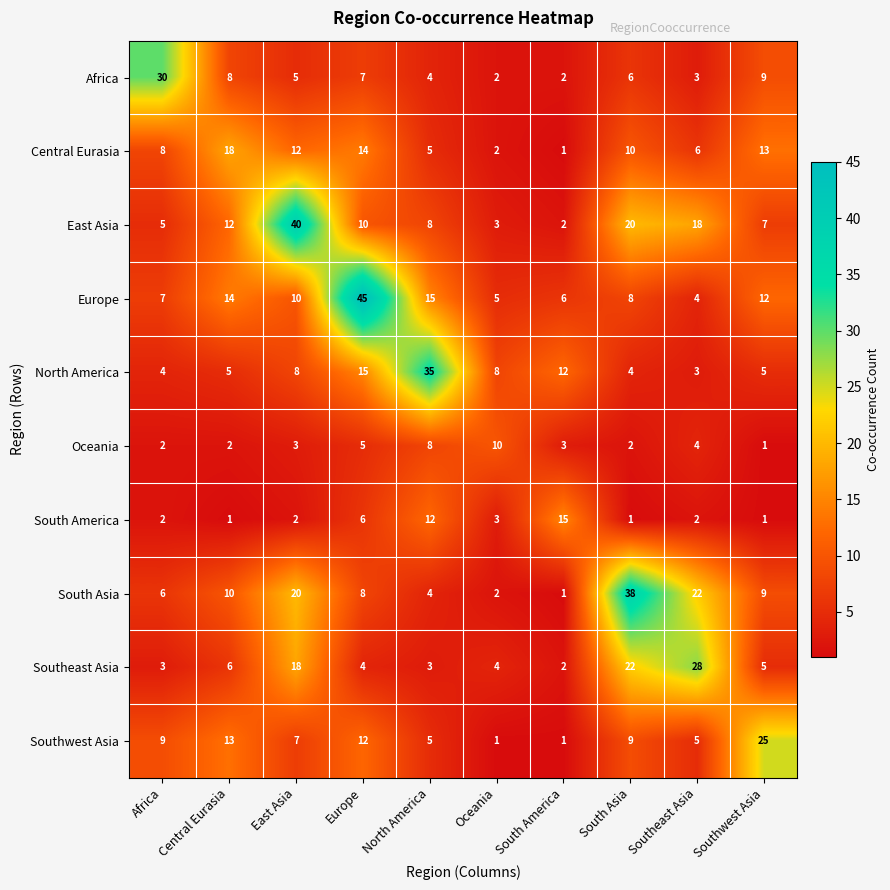

What is the greatest value displayed?

45